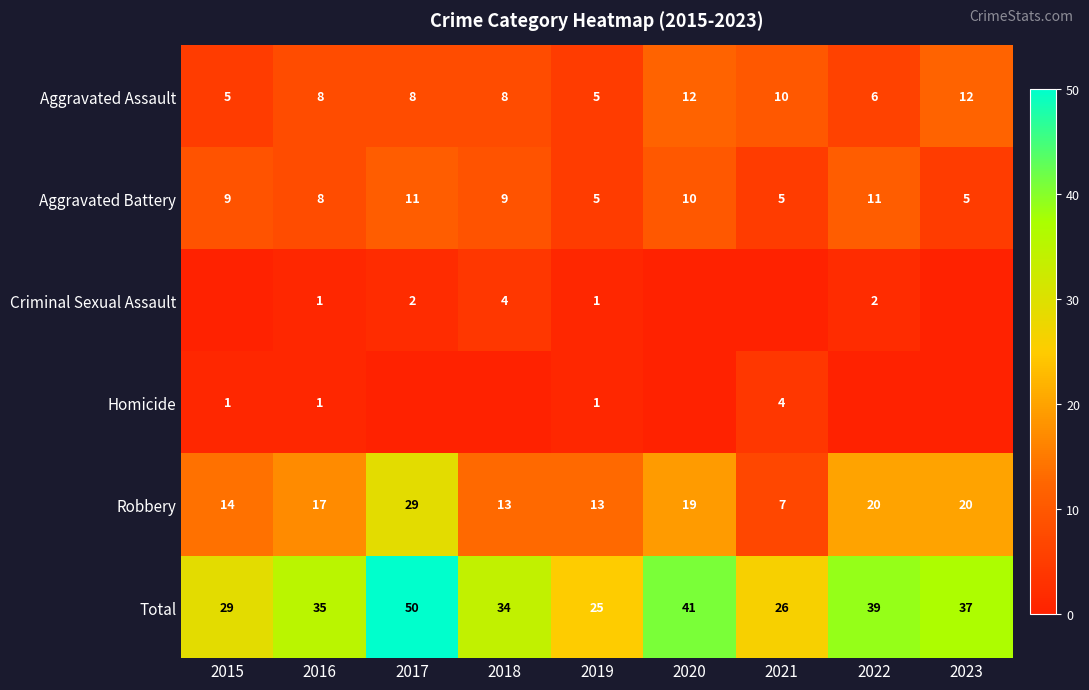

What is the difference between the highest and lowest values at 2022?

39